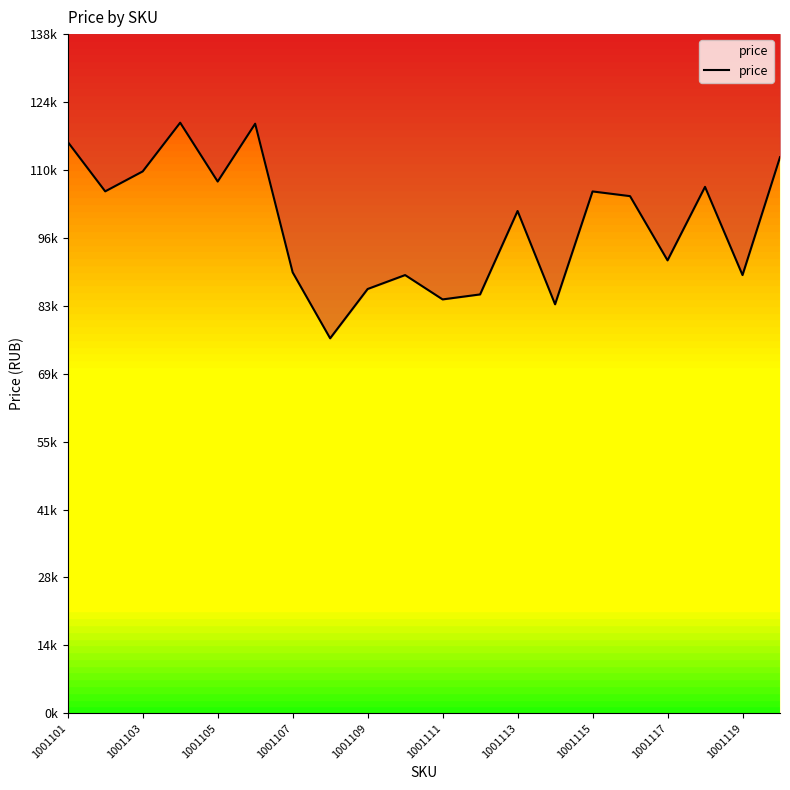

Reading right to left, list all the values displayed in this chart.

112713	88821	106701	91797	104821	105772	82897	101809	84897	83887	88821	85997	76000	89373	119500	107779	119707	109833	105790	115821